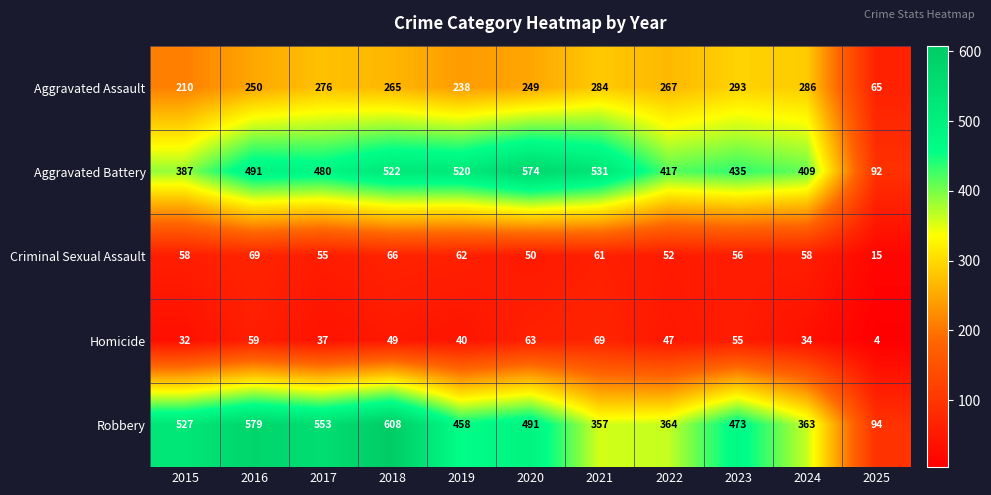

What is the total value across all series at 2025?

270